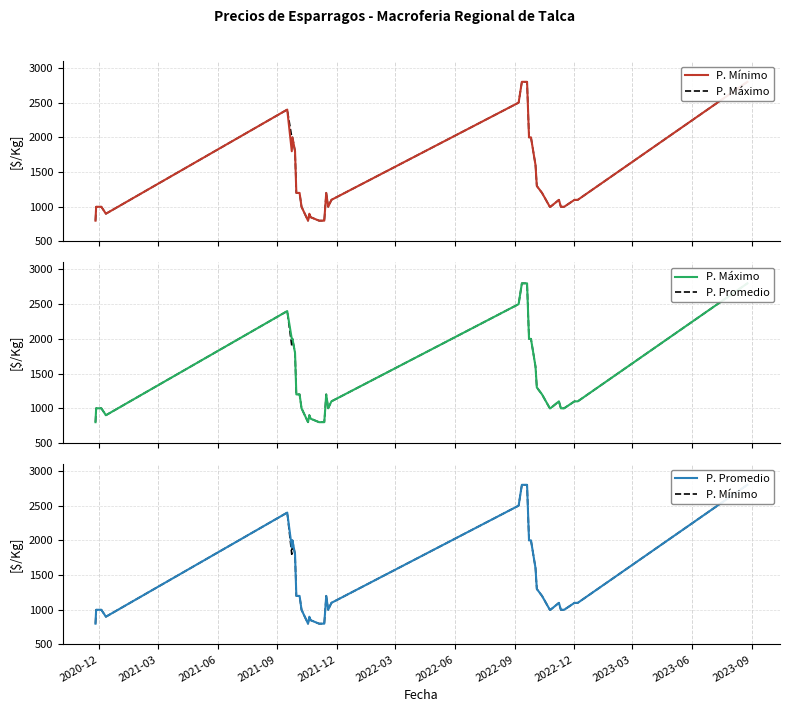

True or false: P. Máximo and P. Mínimo cross at least once.

False